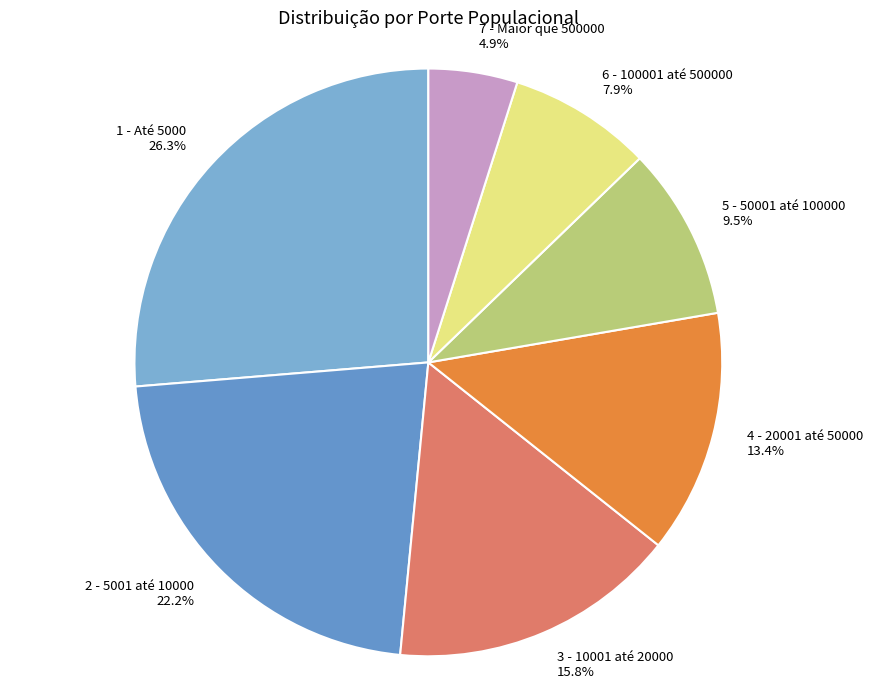

How many slices are in this pie chart?

7